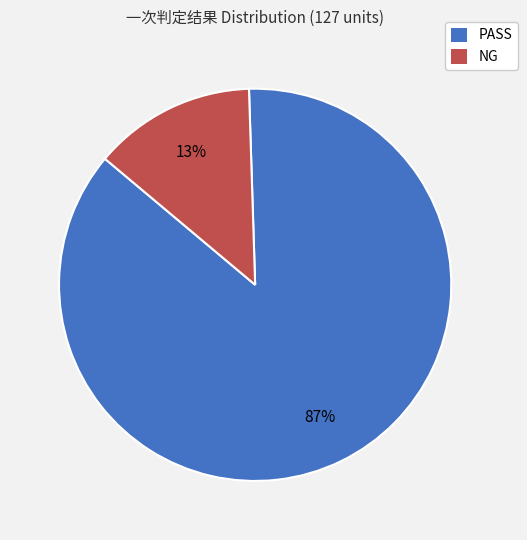

Which has a higher value, PASS or NG?

PASS